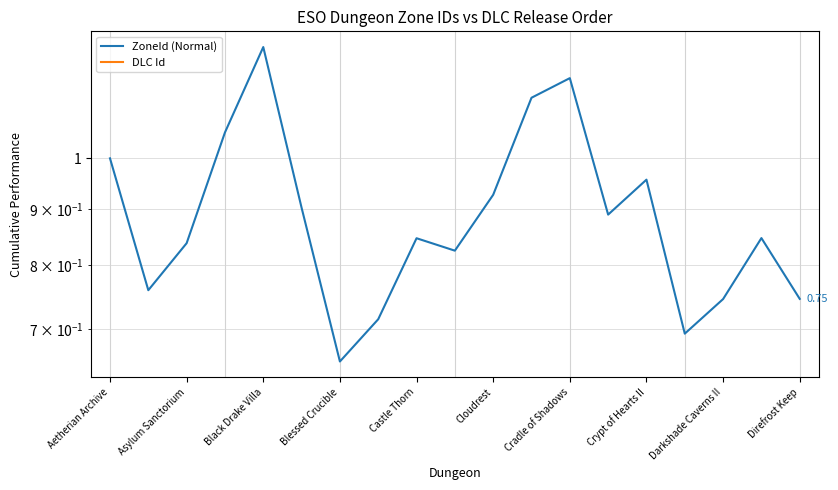

True or false: DLC Id and ZoneId (Normal) cross at least once.

False